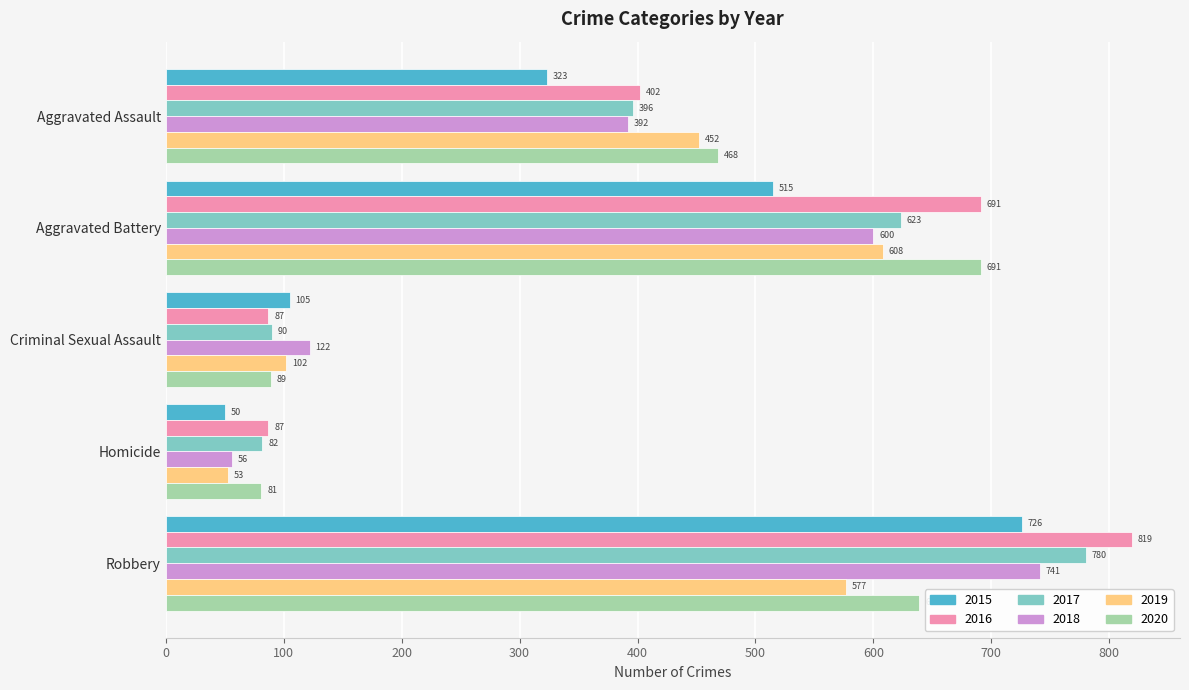

What is the difference between the 2020 values at Homicide and Aggravated Battery?

610